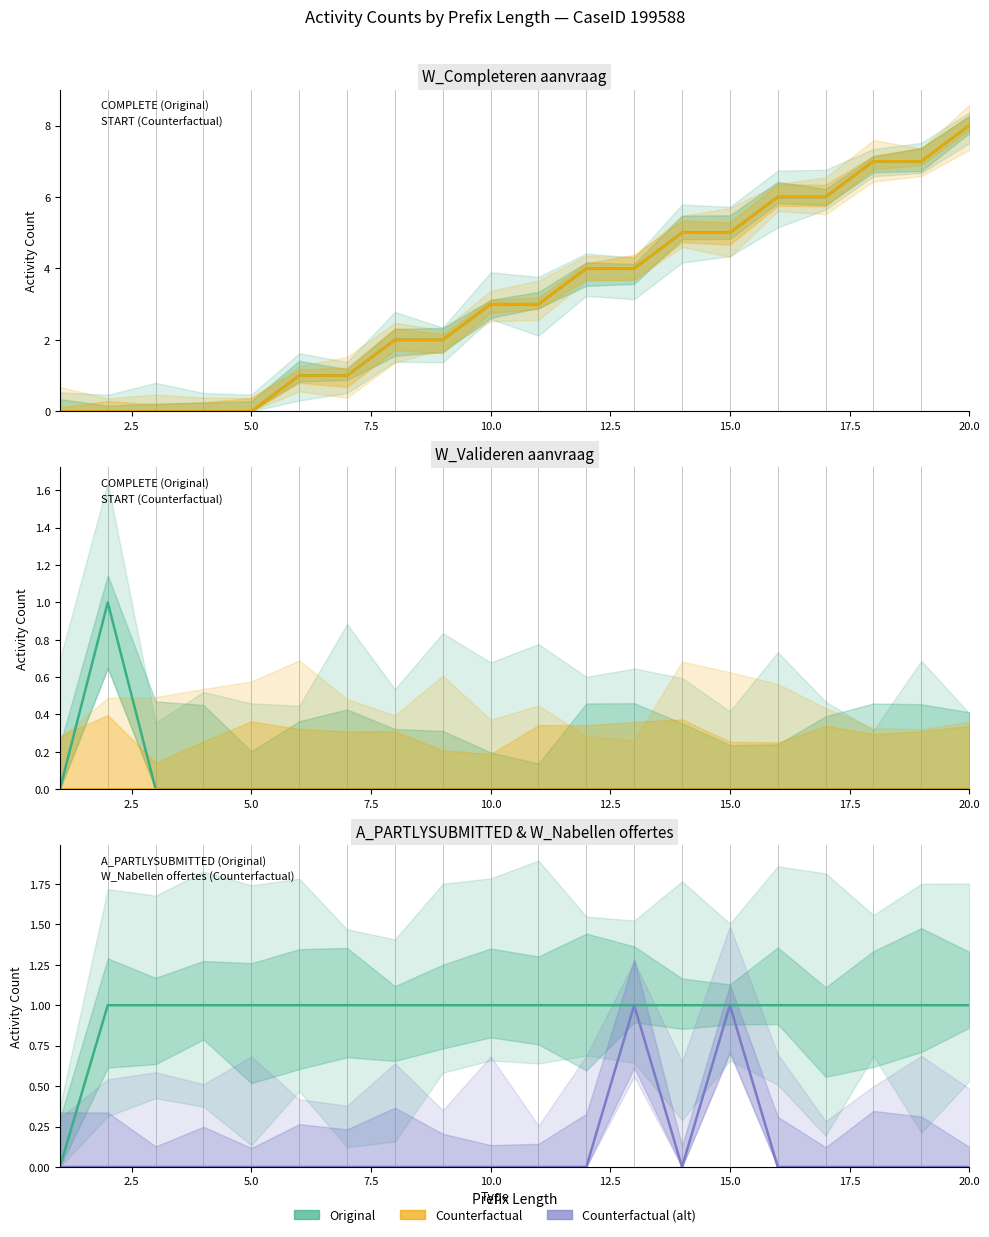

Is it true that A_PARTLYSUBMITTED-COMPLETE equals 0 at 4?

False